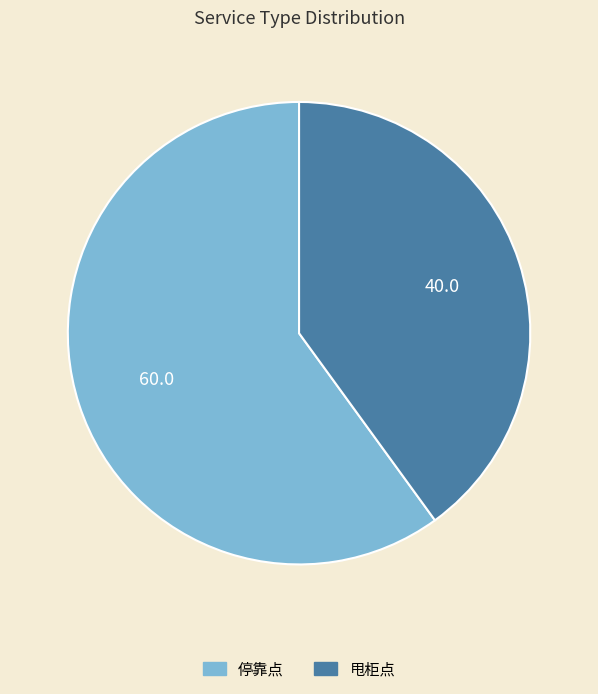

What is the ratio of the value at 甩柜点 to the value at 停靠点?

0.7